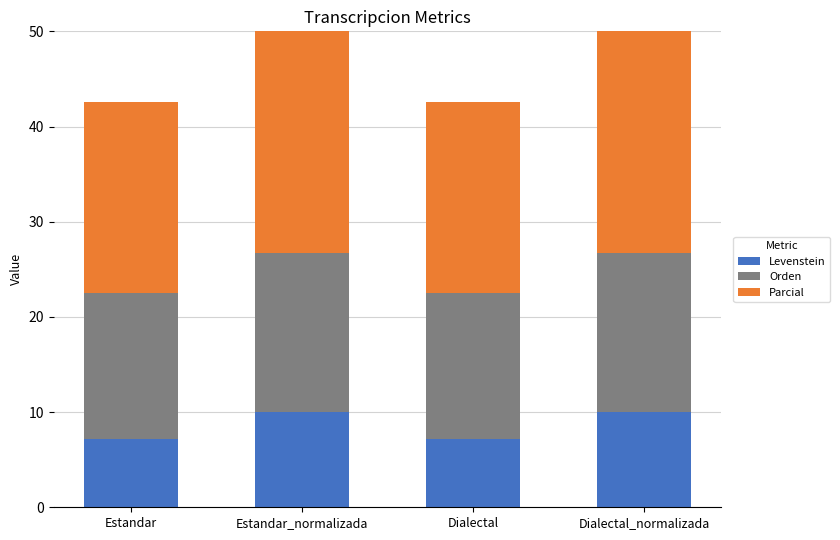

How many distinct data groups are displayed?

3